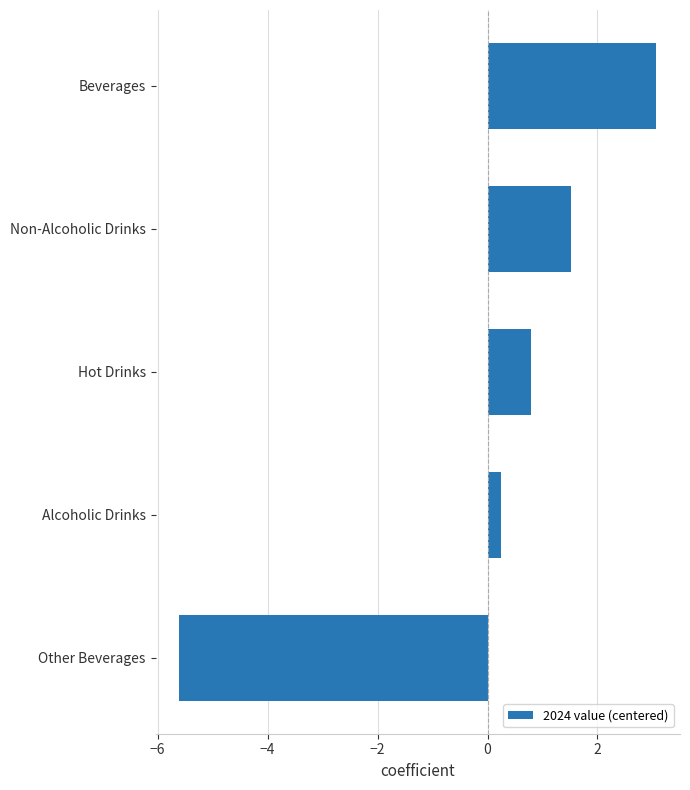

At which label is the value closest to -1?

Alcoholic Drinks